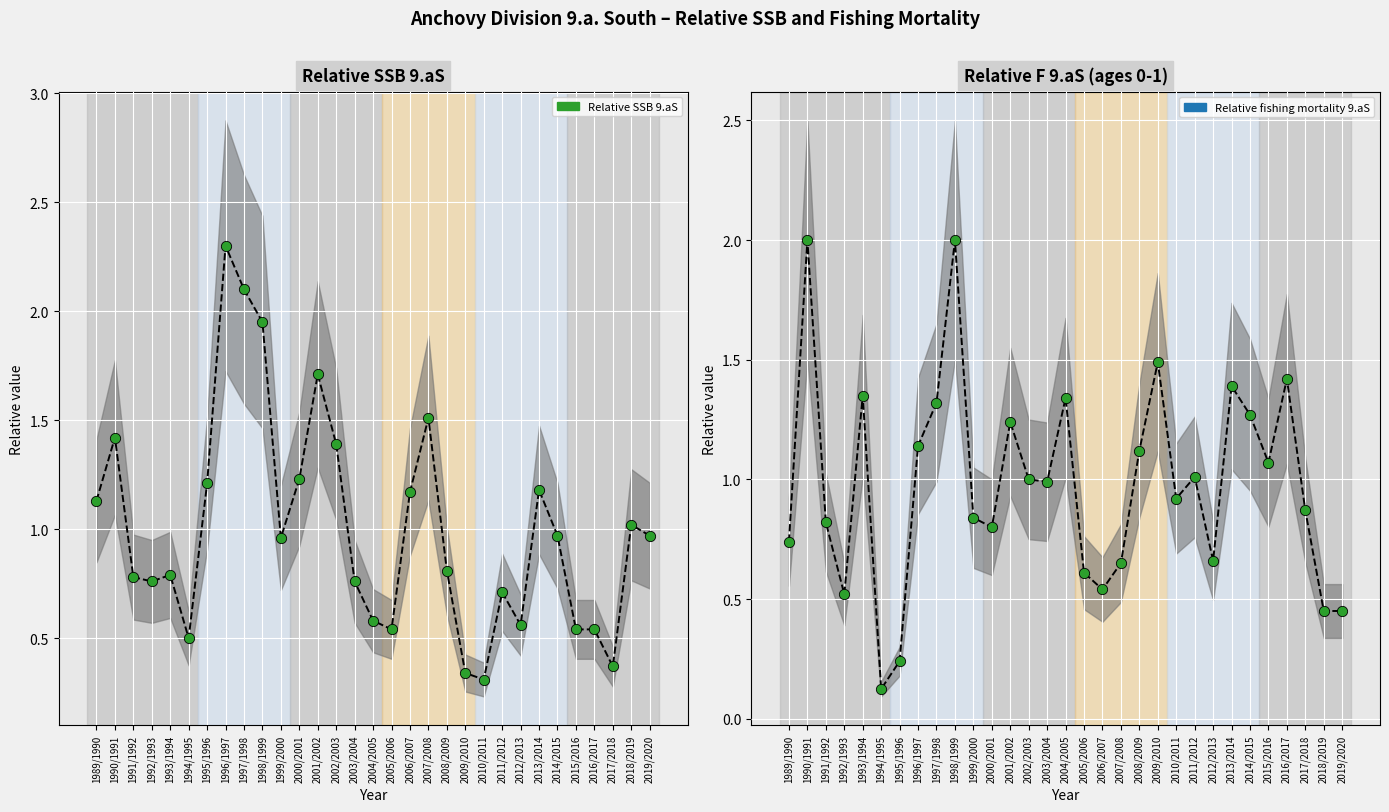

What is the total value across all series at 2000/2001?

2.0